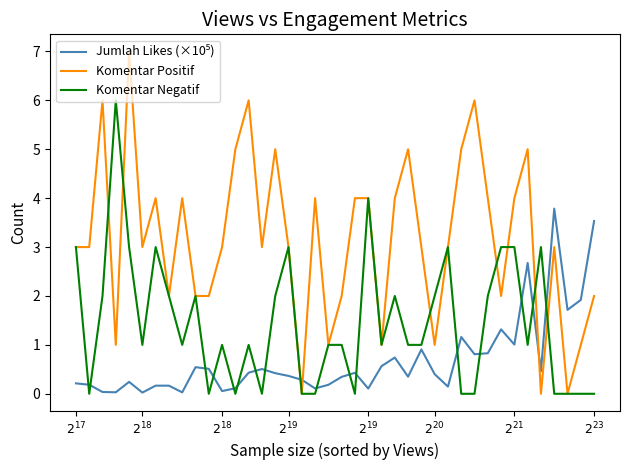

How many times do Jumlah Likes (×10⁵) and Komentar Negatif cross each other?

17